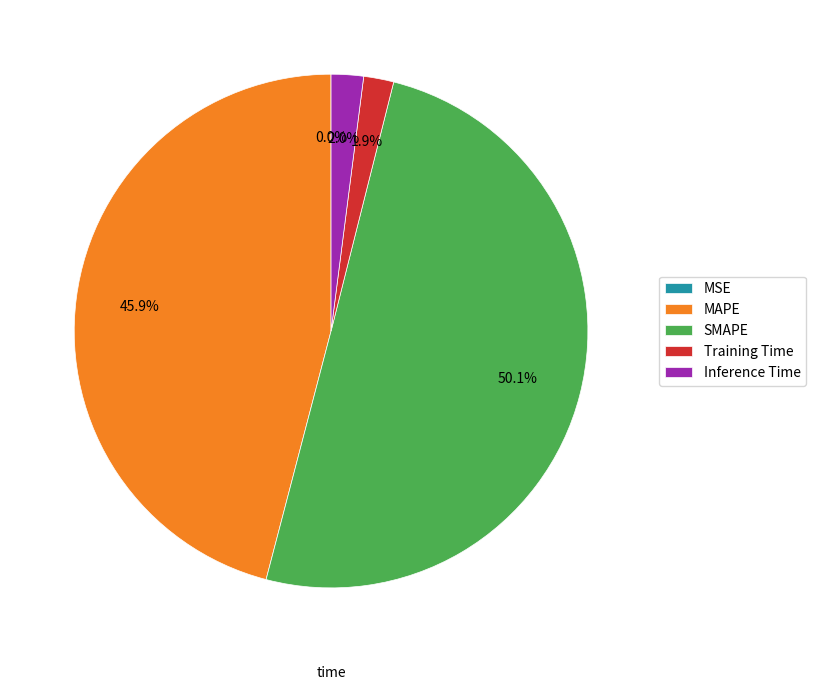

Which slice represents more than half of the pie?

SMAPE